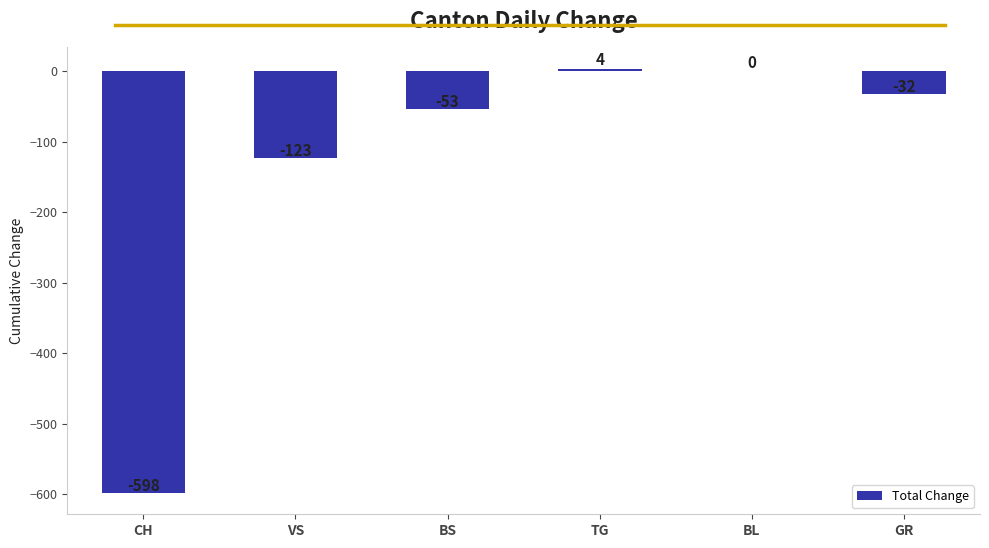

At which category does the chart reach its peak across all series?

TG